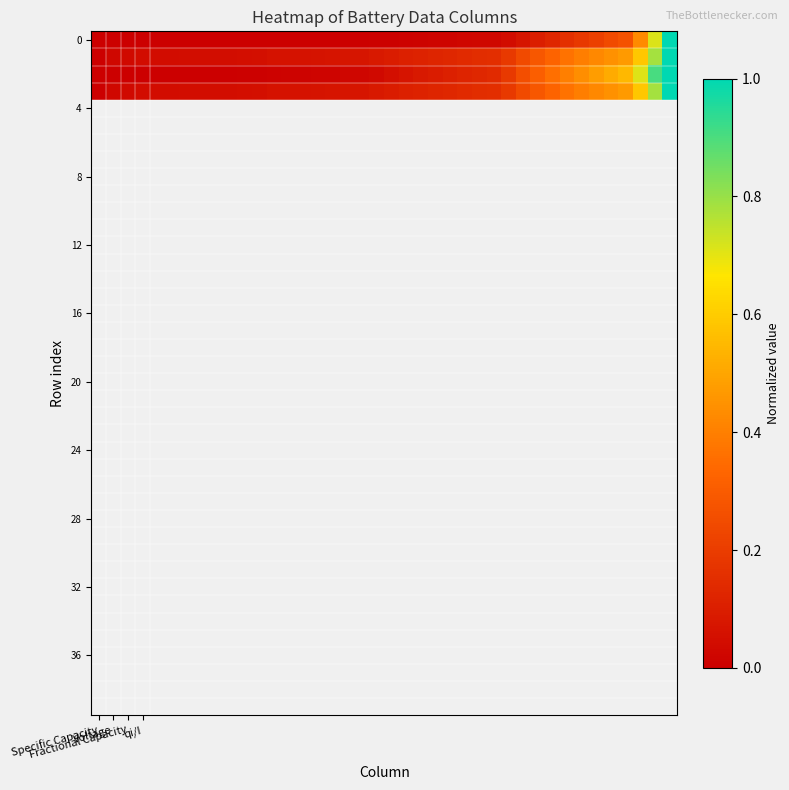

How many distinct data groups are displayed?

4